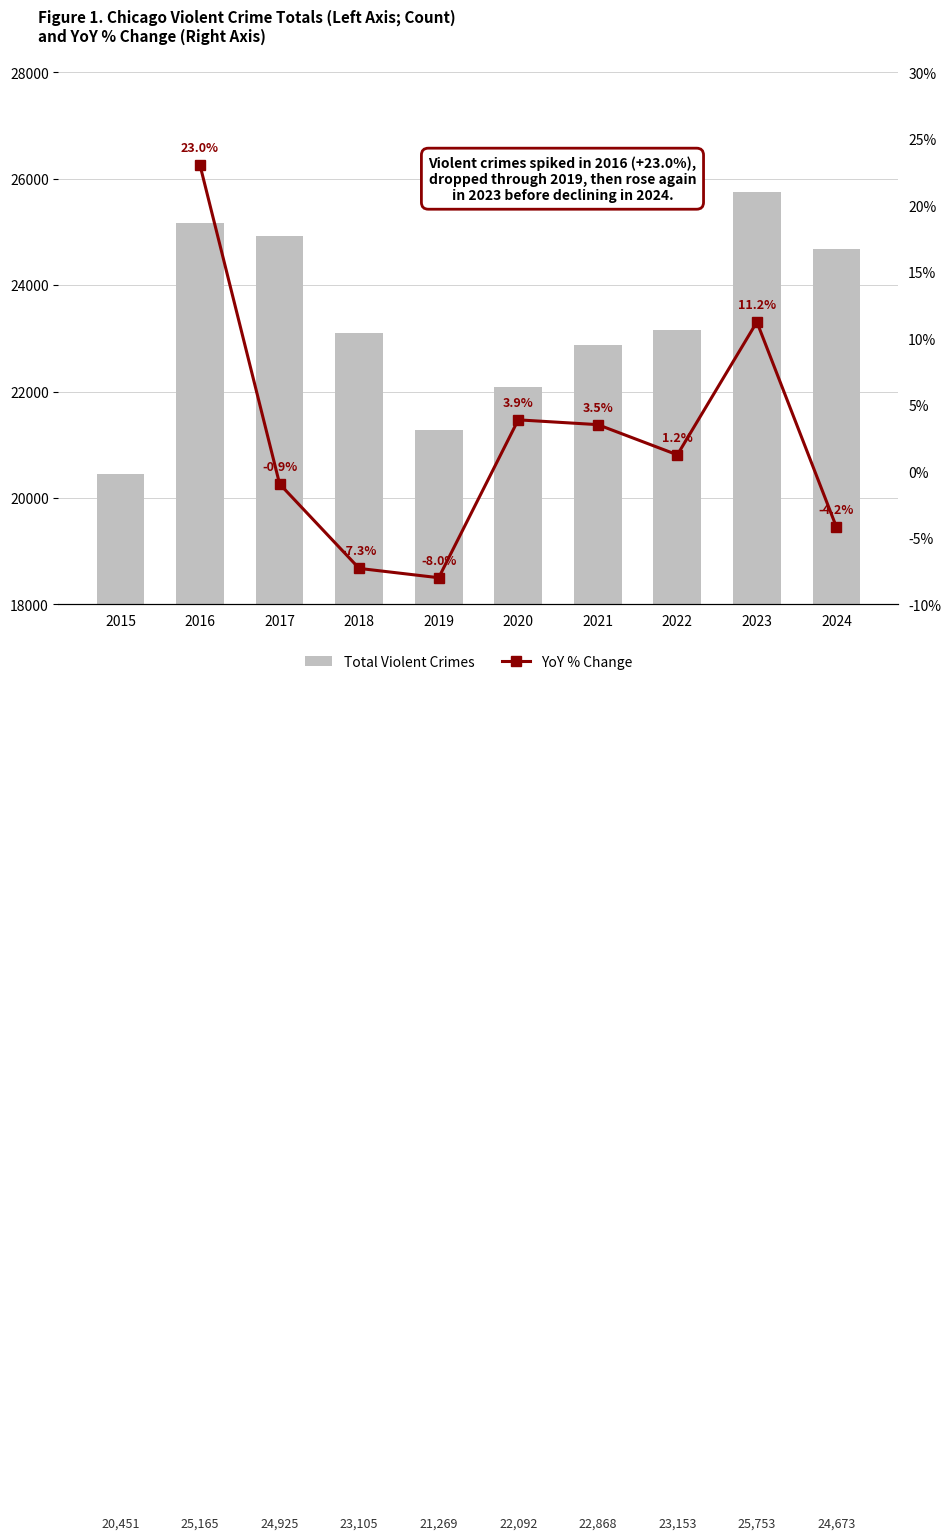

The YoY % Change series shows 3.5 at 2021. True or false?

True